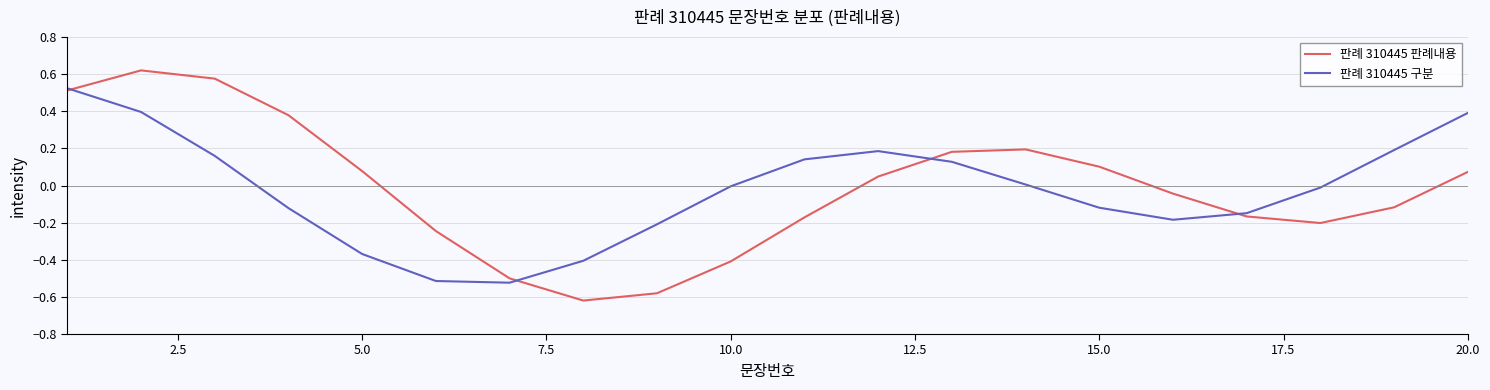

Which series has the largest range (max minus min)?

판례 310445 판례내용